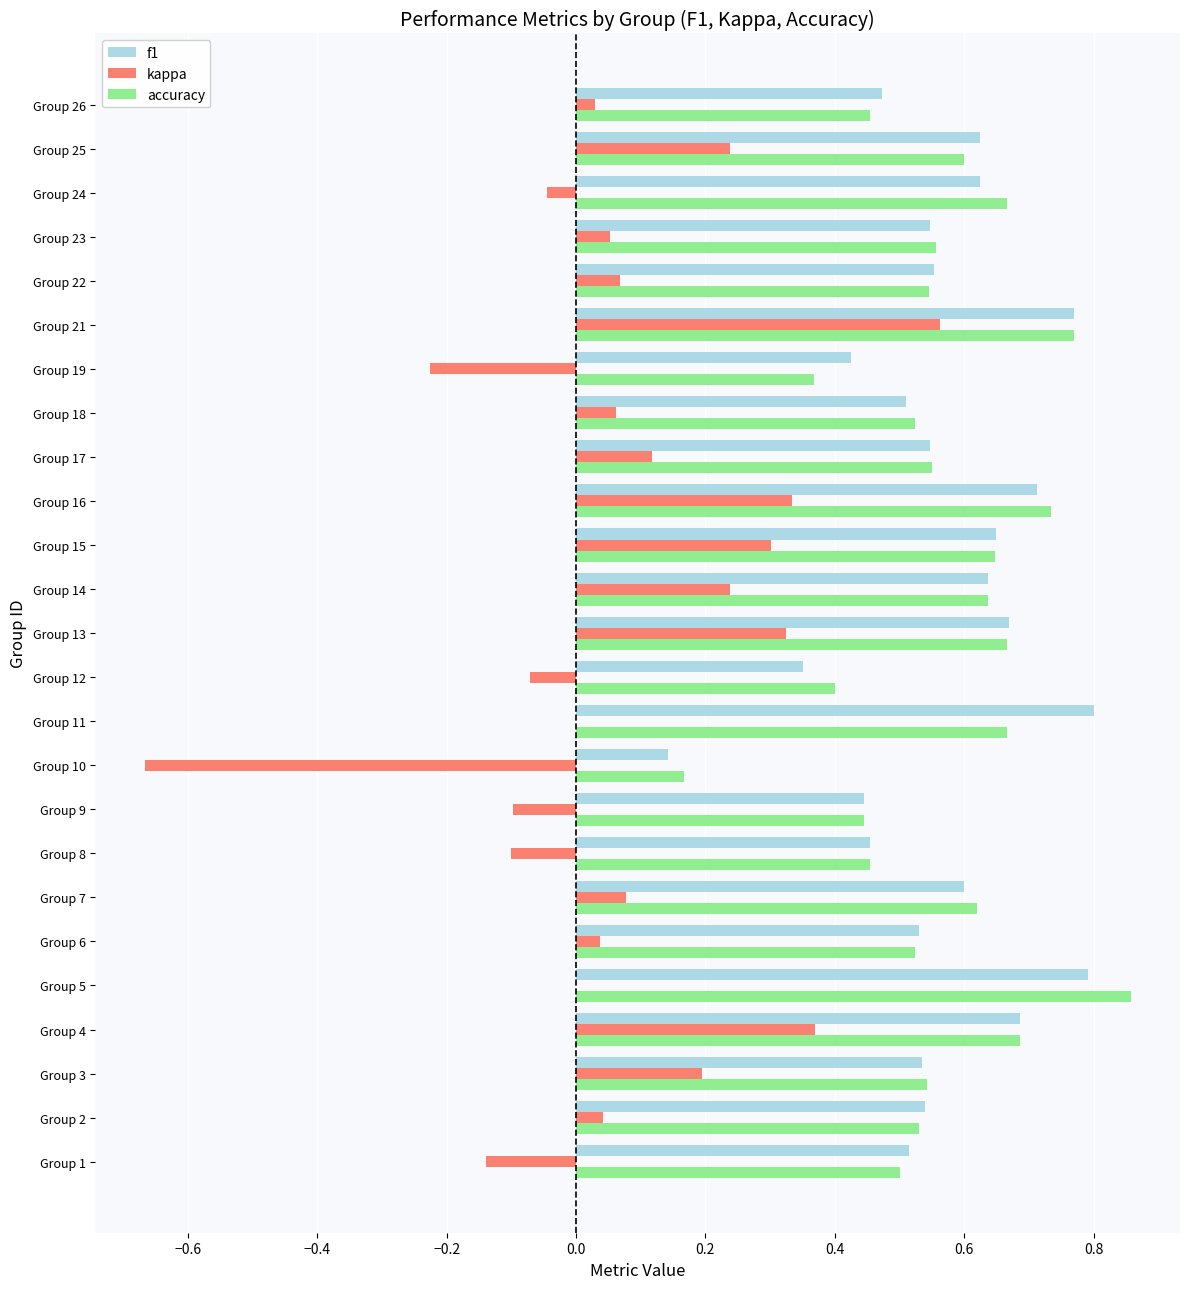

Is the value of accuracy at Group 2 greater than the value of f1 at Group 24?

No